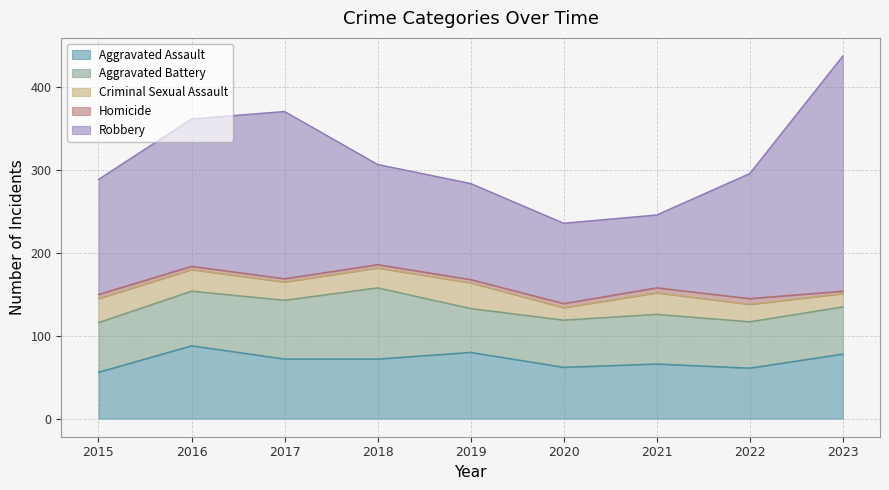

True or false: Criminal Sexual Assault has a value of 15 at 2020.

True